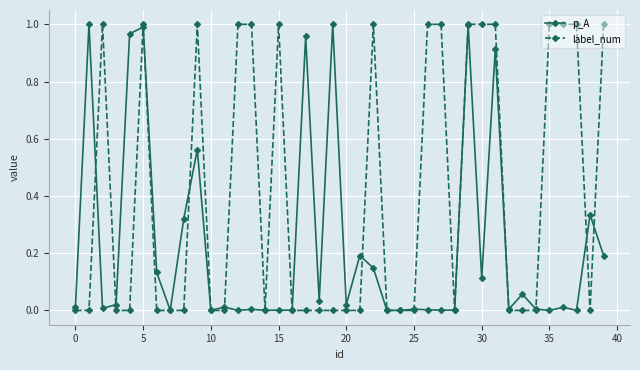

Which series ends up on top after the final intersection of label_num and p_A?

label_num